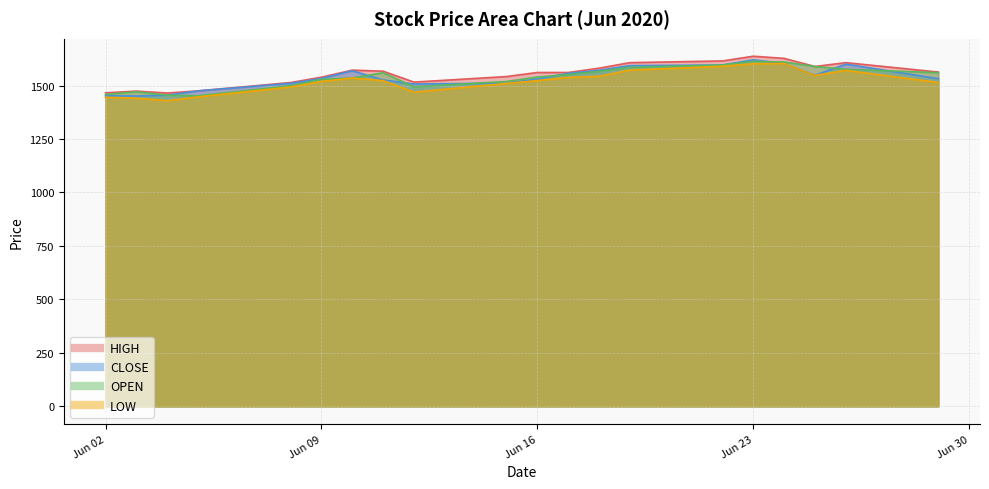

What is the lowest value of the CLOSE series?

1451